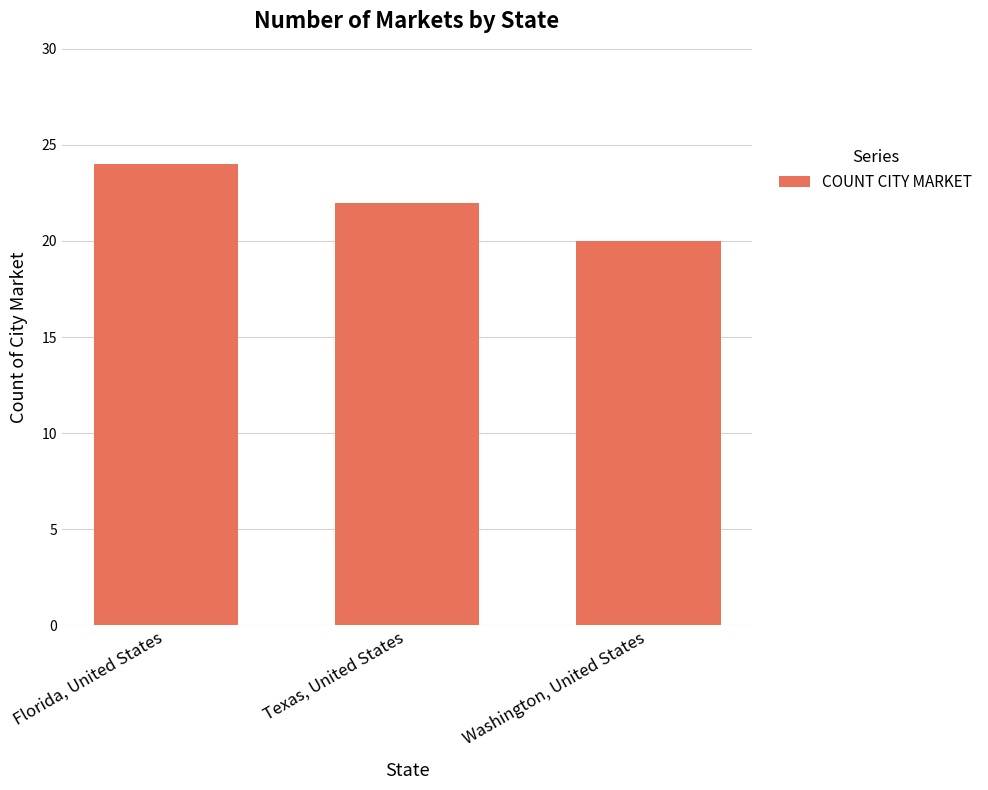

Rank the categories by value from highest to lowest.

Florida, United States, Texas, United States, Washington, United States